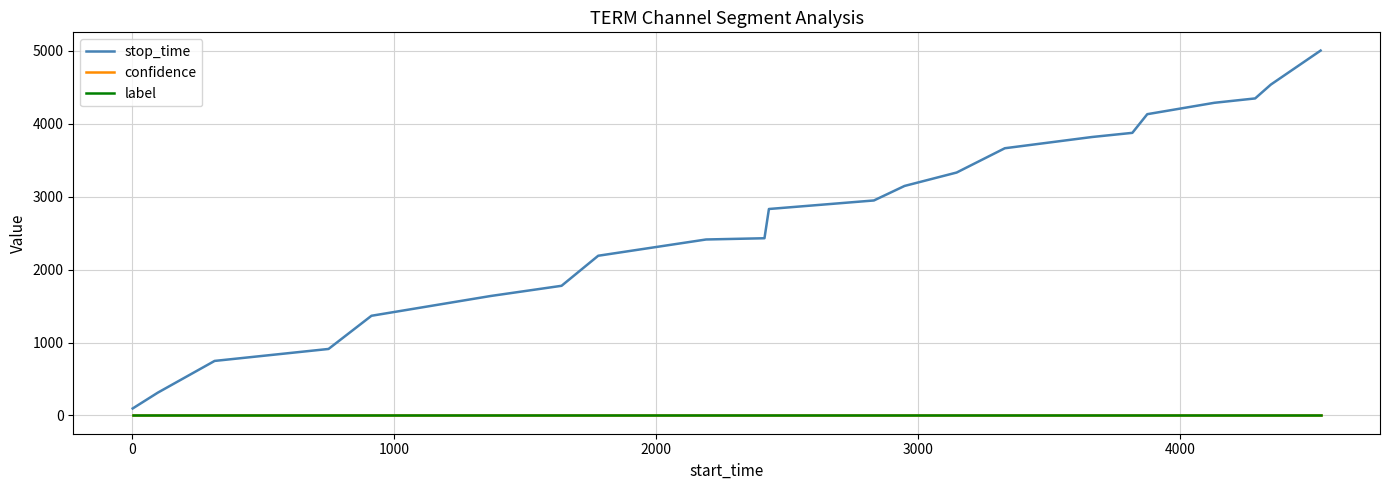

What is the maximum value shown in the chart?

5003.0